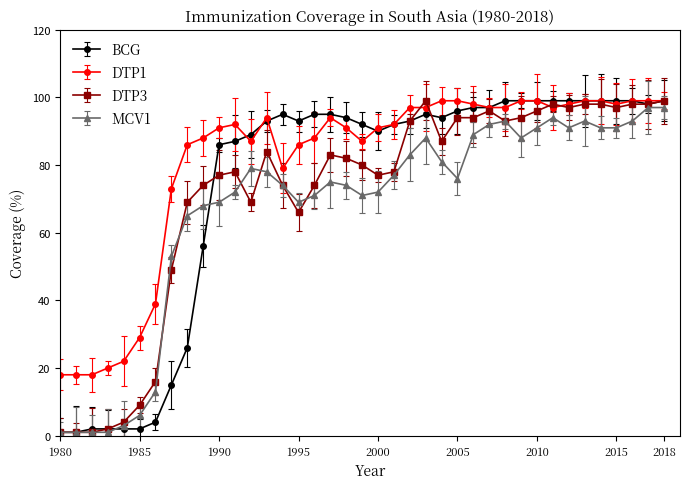

True or false: DTP3 has more than 0 points higher than both neighbors.

True